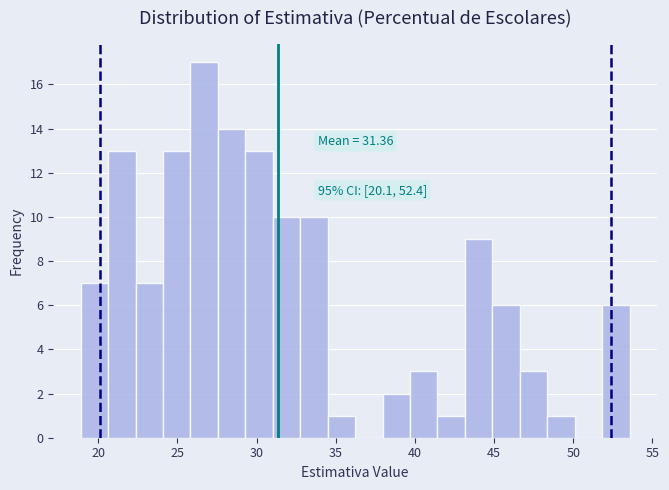

Read against the x-axis, roughly where is the centre of the tallest bar?

26.5